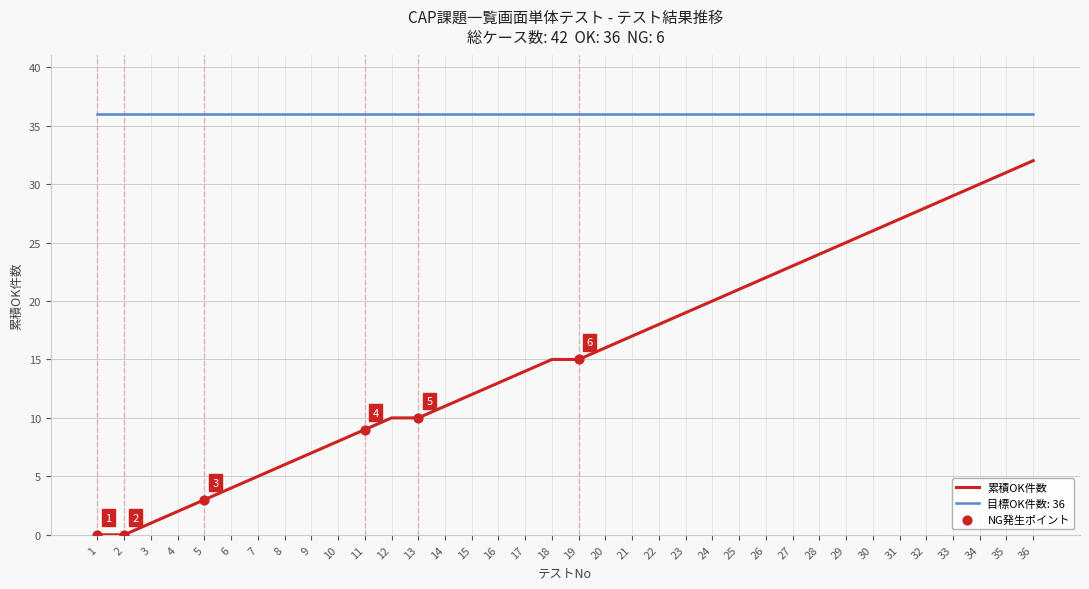

Which series changed the most between 12 and 31?

累積OK件数